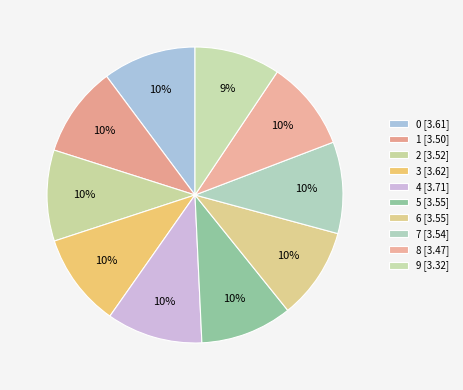

To the nearest percent, what is the difference between the largest and smallest slice percentages?

1%